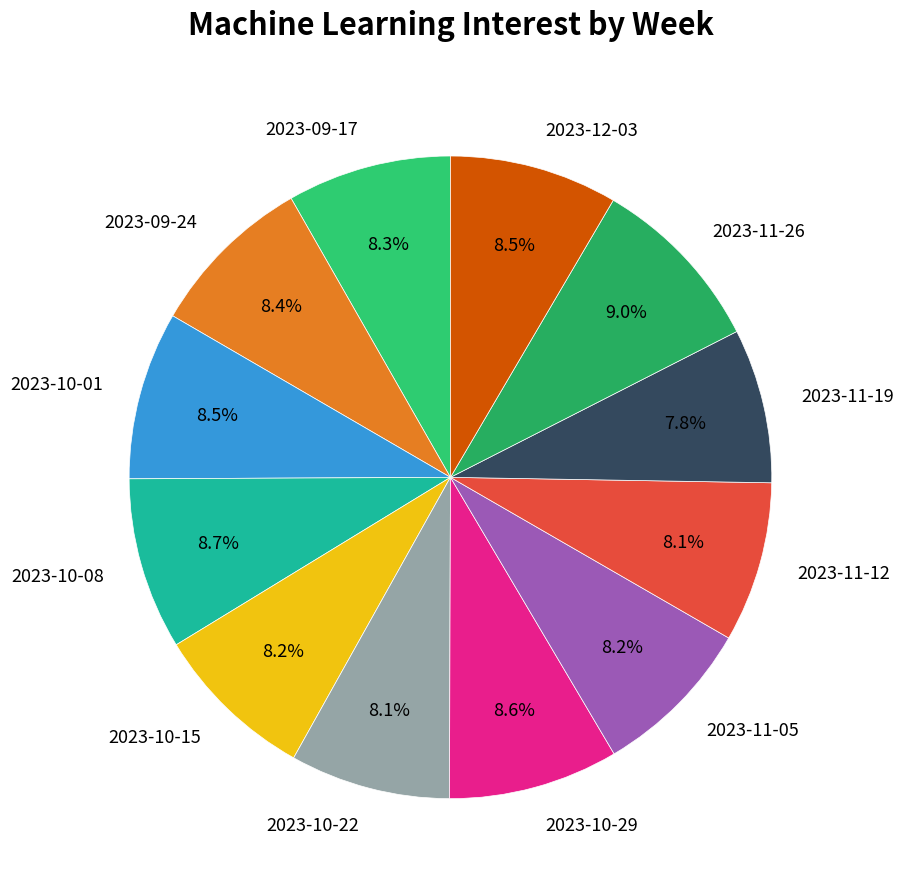

Between 2023-10-29 and 2023-11-19, which is larger?

2023-10-29